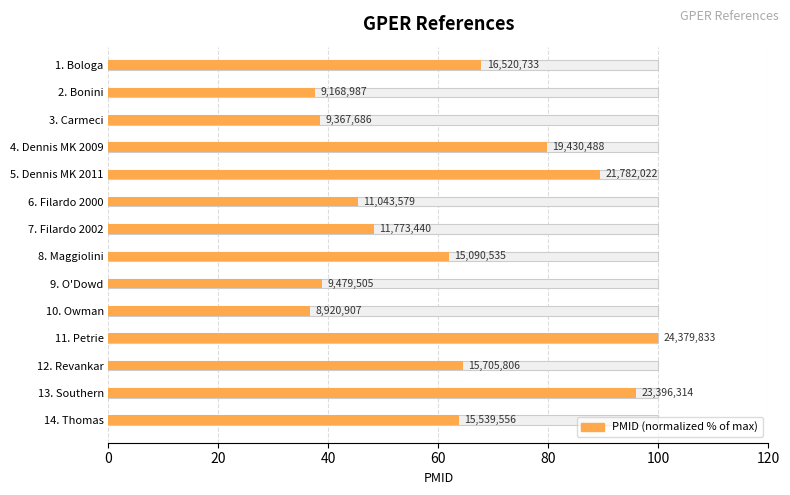

How many values are below 63?

7